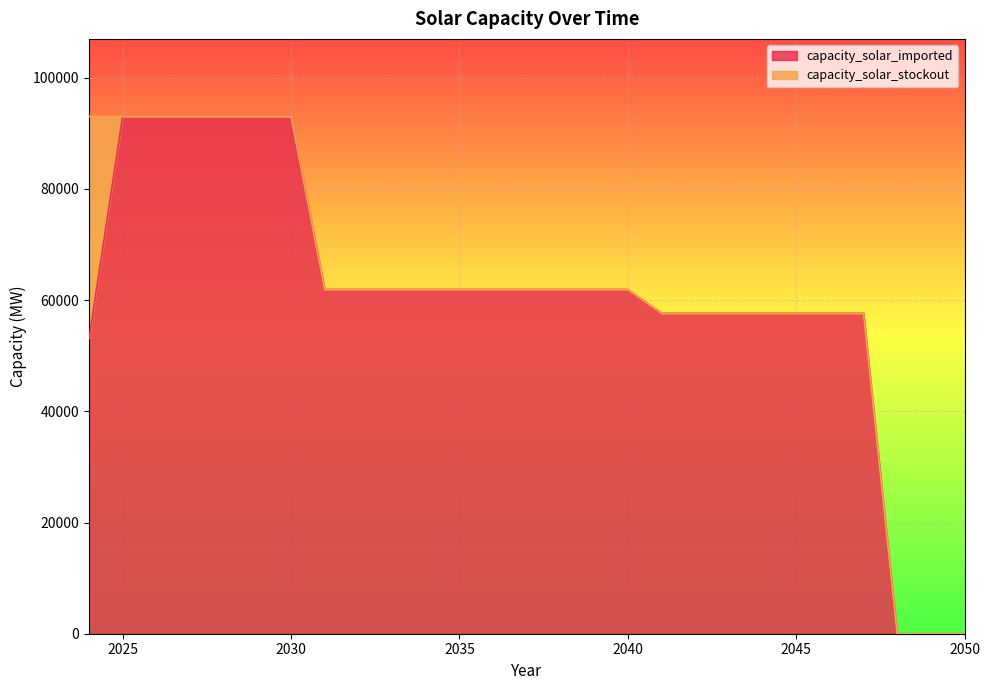

How many data points in capacity_solar_imported are above 61911?

16